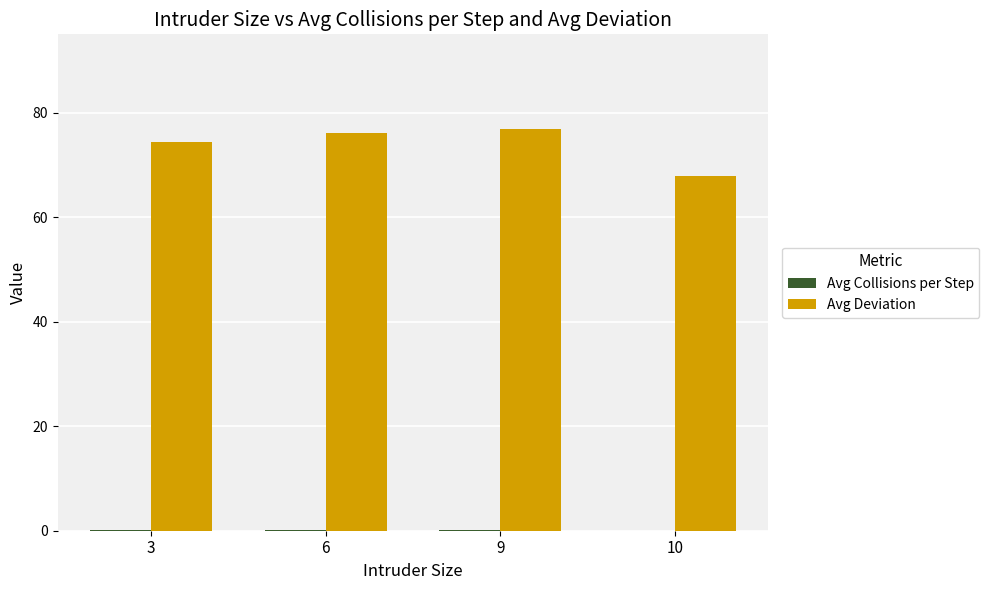

Which series has the largest total across all categories?

Avg Deviation